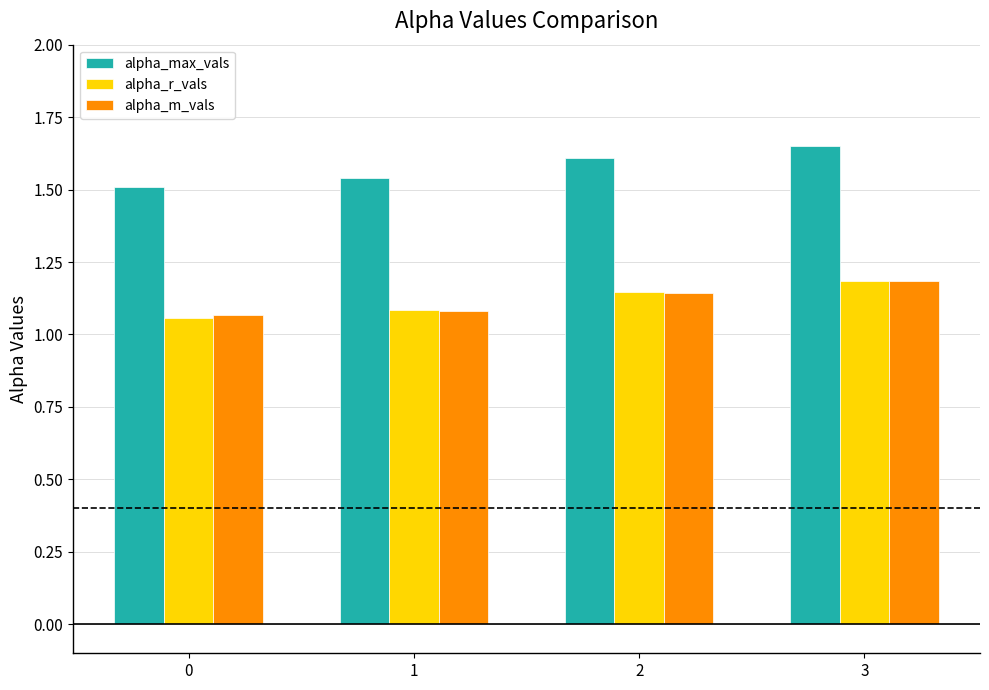

The alpha_max_vals series shows 1.5 at 0. True or false?

True